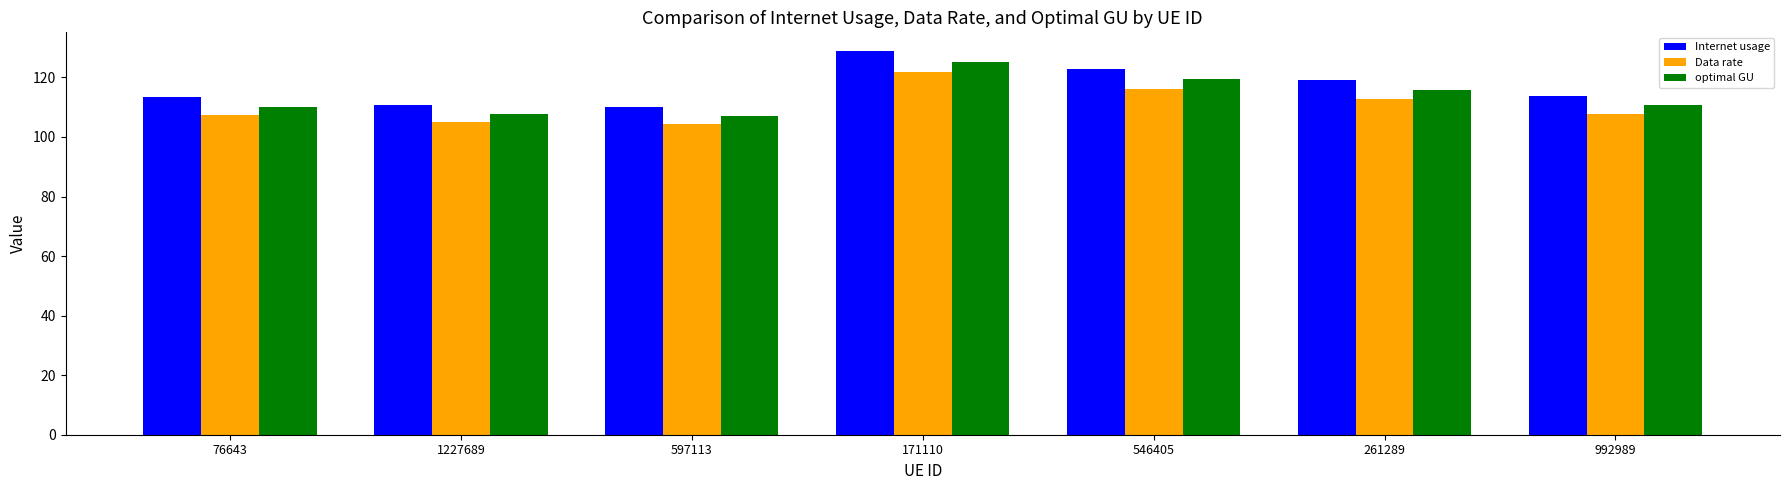

How many groups of bars are there?

7